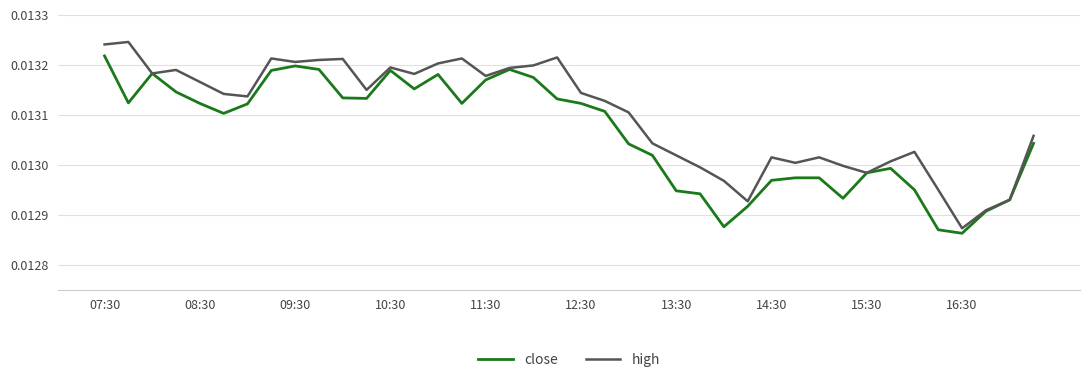

List the series in order of their peak value, lowest first.

close, high